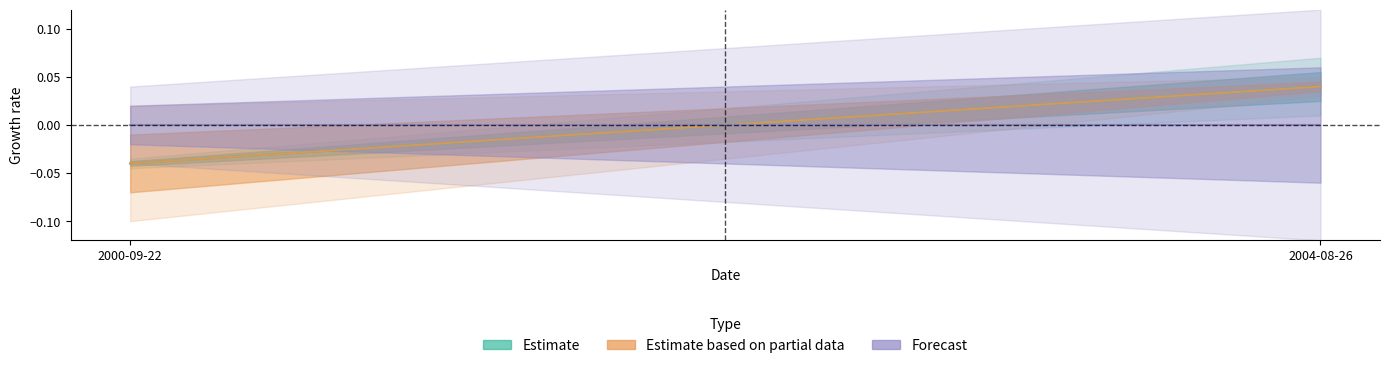

What is the label of the 1st point from the left?

2000-09-22